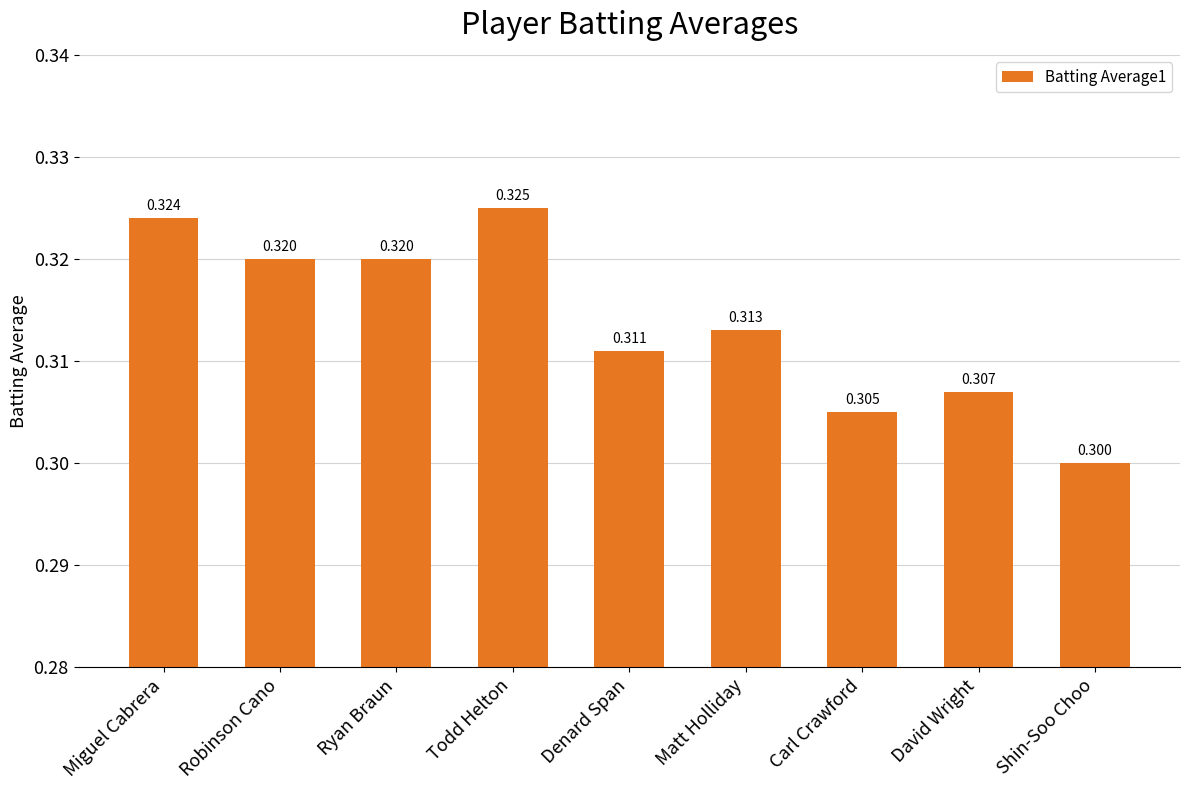

Between Shin-Soo Choo and Ryan Braun, which is larger?

Ryan Braun